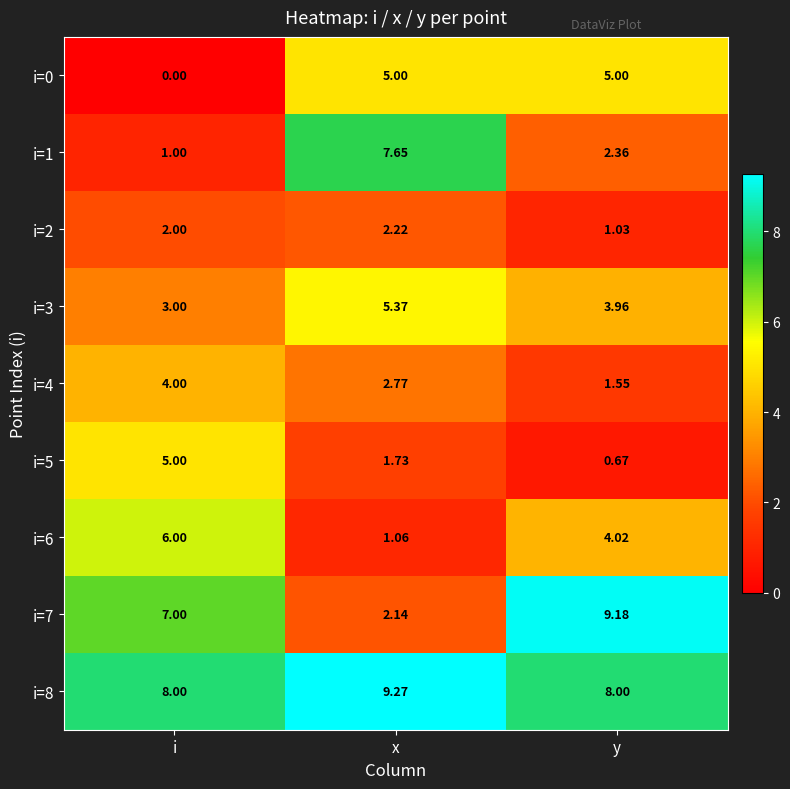

Between x and y, which series saw the biggest shift?

i=7